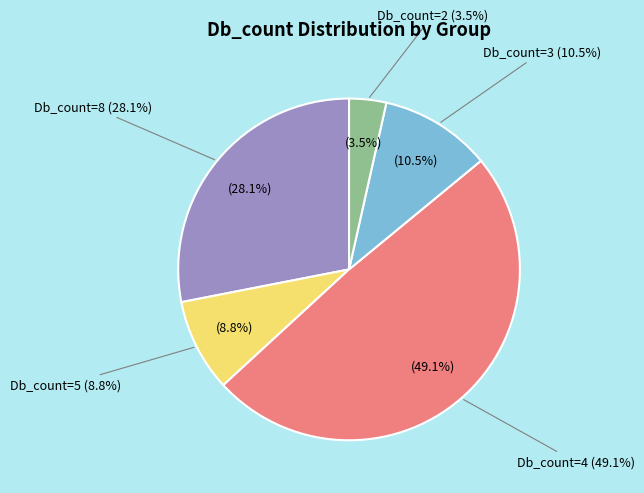

Is there a majority slice in this chart?

No